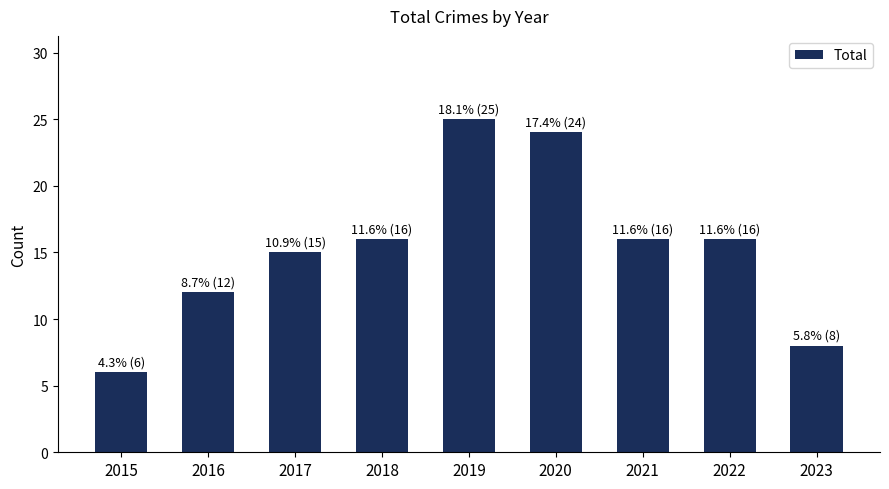

What is the minimum value shown in the chart?

6